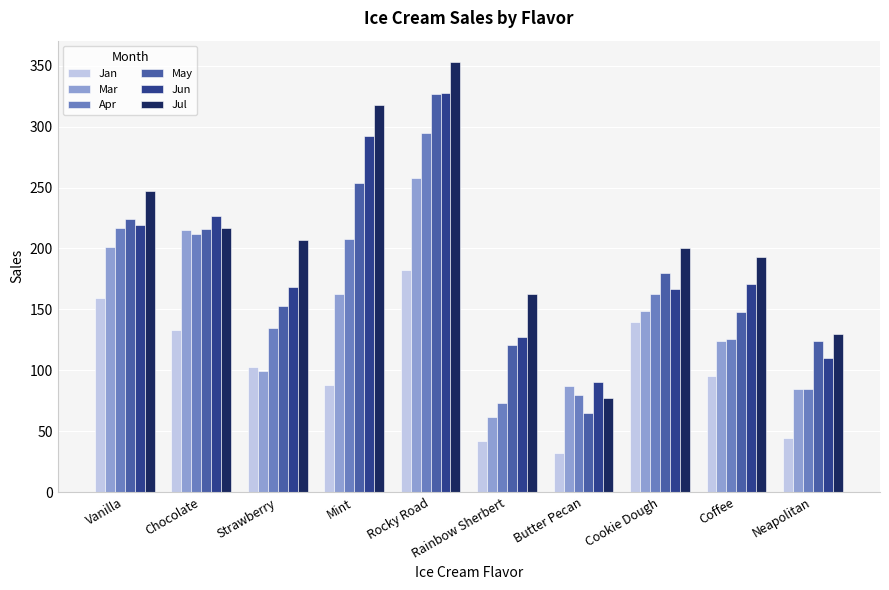

Count the number of data series in this chart.

6